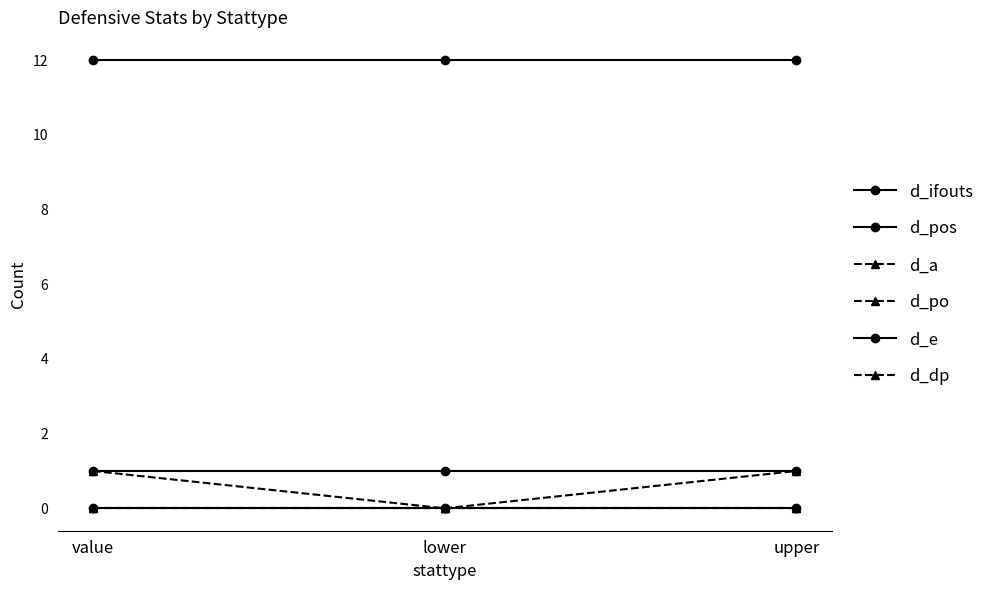

Does the chart have visible grid lines?

No